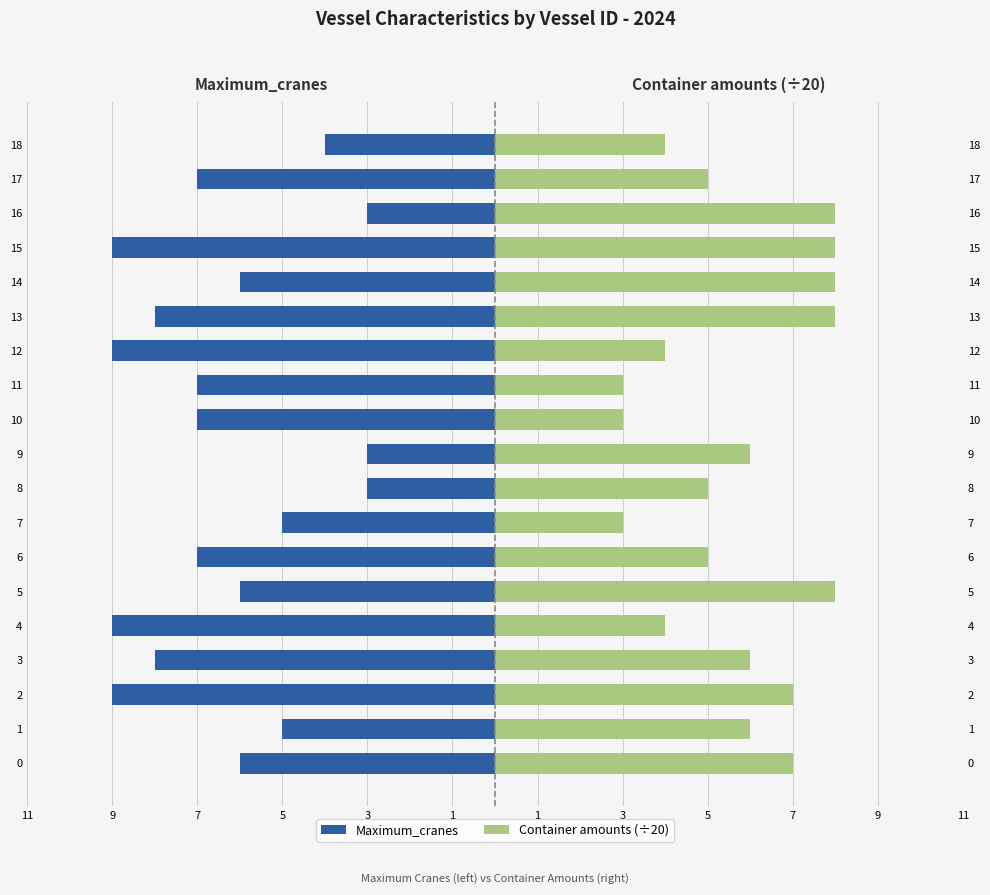

What is the difference between the maximum and minimum values in the Container amounts (÷20) series?

5